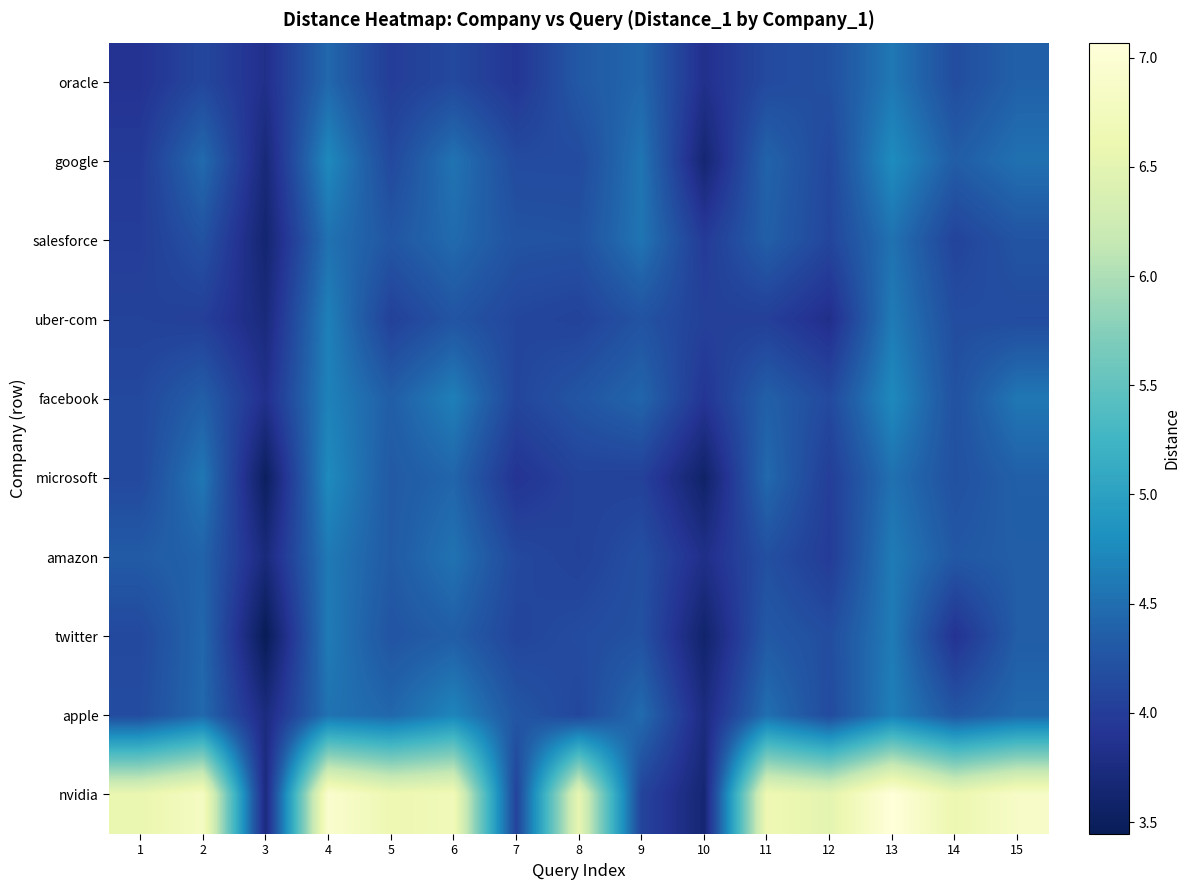

Reading right to left, extract all data points from this chart.

oracle: 15=4.4	14=4.2	13=4.6	12=4.2	11=4.1	10=3.8	9=4.4	8=4.3	7=3.9	6=4.1	5=4.0	4=4.4	3=3.8	2=4.1	1=3.9
google: 15=4.5	14=4.3	13=4.8	12=4.1	11=4.4	10=3.7	9=4.6	8=4.2	7=4.2	6=4.5	5=4.1	4=4.7	3=3.7	2=4.5	1=4.0
salesforce: 15=4.2	14=4.1	13=4.5	12=4.1	11=4.4	10=4.0	9=4.6	8=4.2	7=4.2	6=4.5	5=4.3	4=4.5	3=3.6	2=4.2	1=4.0
uber-com: 15=4.2	14=4.2	13=4.6	12=3.8	11=4.0	10=4.0	9=4.2	8=4.1	7=4.1	6=4.3	5=4.0	4=4.7	3=3.7	2=4.0	1=4.1
facebook: 15=4.6	14=4.2	13=4.7	12=4.1	11=4.4	10=3.9	9=4.4	8=4.3	7=4.1	6=4.7	5=4.4	4=4.7	3=3.8	2=4.4	1=4.1
microsoft: 15=4.4	14=4.2	13=4.5	12=4.0	11=4.5	10=3.6	9=4.0	8=4.1	7=3.9	6=4.4	5=4.3	4=4.8	3=3.5	2=4.6	1=4.1
amazon: 15=4.3	14=4.3	13=4.6	12=4.0	11=4.2	10=3.8	9=4.2	8=4.0	7=4.1	6=4.5	5=4.3	4=4.6	3=3.7	2=4.4	1=4.3
twitter: 15=4.3	14=3.9	13=4.6	12=4.2	11=4.3	10=3.6	9=4.2	8=4.2	7=4.1	6=4.4	5=4.3	4=4.6	3=3.4	2=4.4	1=4.1
apple: 15=4.5	14=4.3	13=4.6	12=4.2	11=4.5	10=3.8	9=4.5	8=4.1	7=4.3	6=4.7	5=4.4	4=4.5	3=3.7	2=4.5	1=4.2
nvidia: 15=6.9	14=6.6	13=7.1	12=6.5	11=6.7	10=3.7	9=4.1	8=6.5	7=4.1	6=6.7	5=6.6	4=6.9	3=3.7	2=6.8	1=6.6